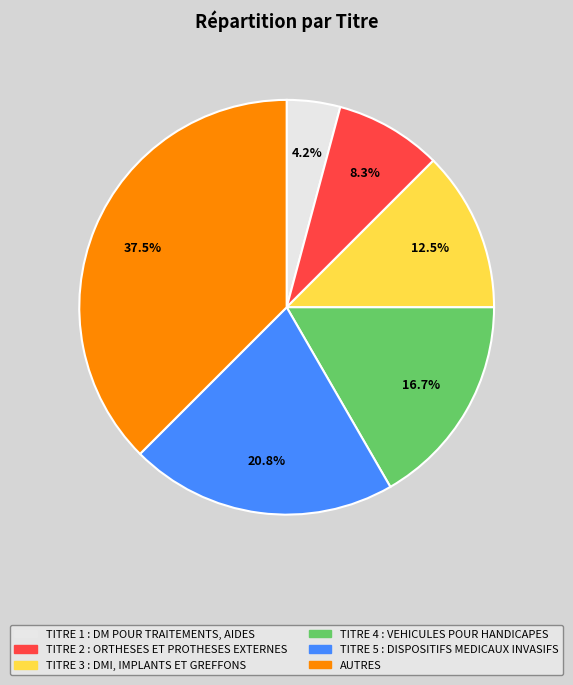

Combined, do TITRE 1 : DM POUR TRAITEMENTS, AIDES and TITRE 3 : DMI, IMPLANTS ET GREFFONS account for over 50%?

No